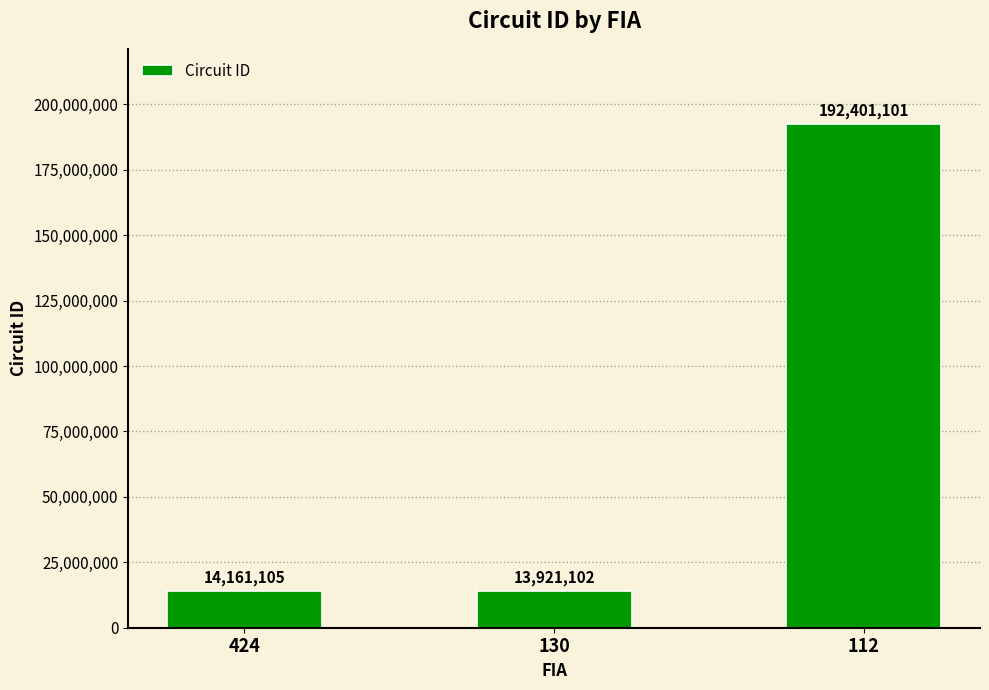

List the labels in order of value, largest first.

112, 424, 130